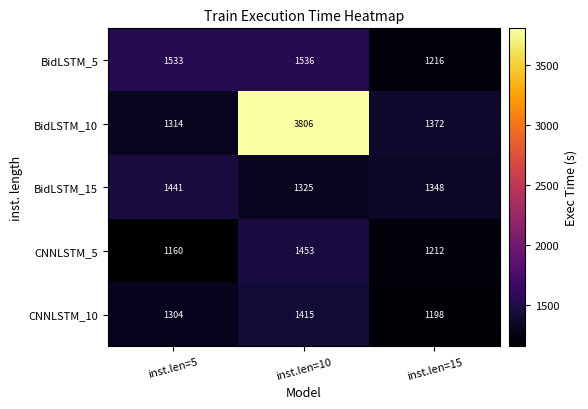

The CNNLSTM_5 series shows 1647 at inst.len=5. True or false?

False